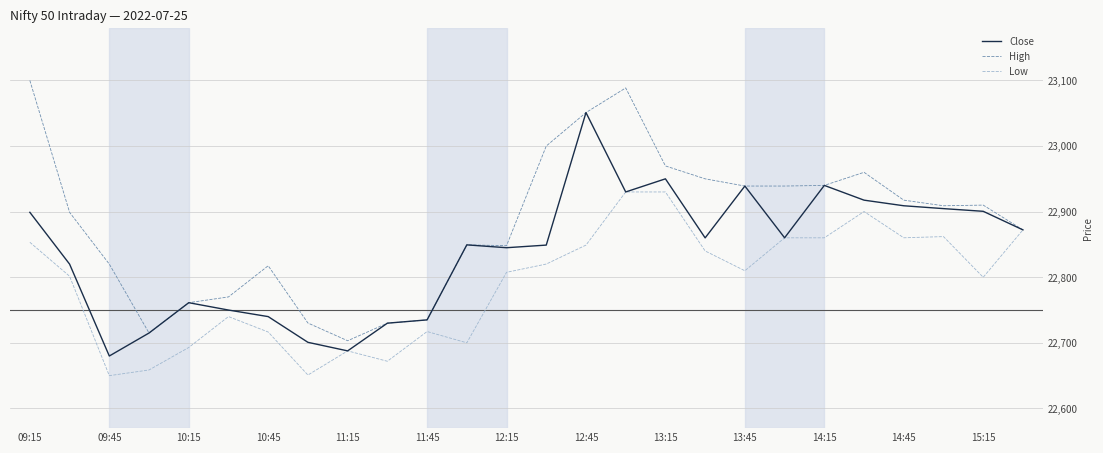

Which series has the widest spread of values?

High